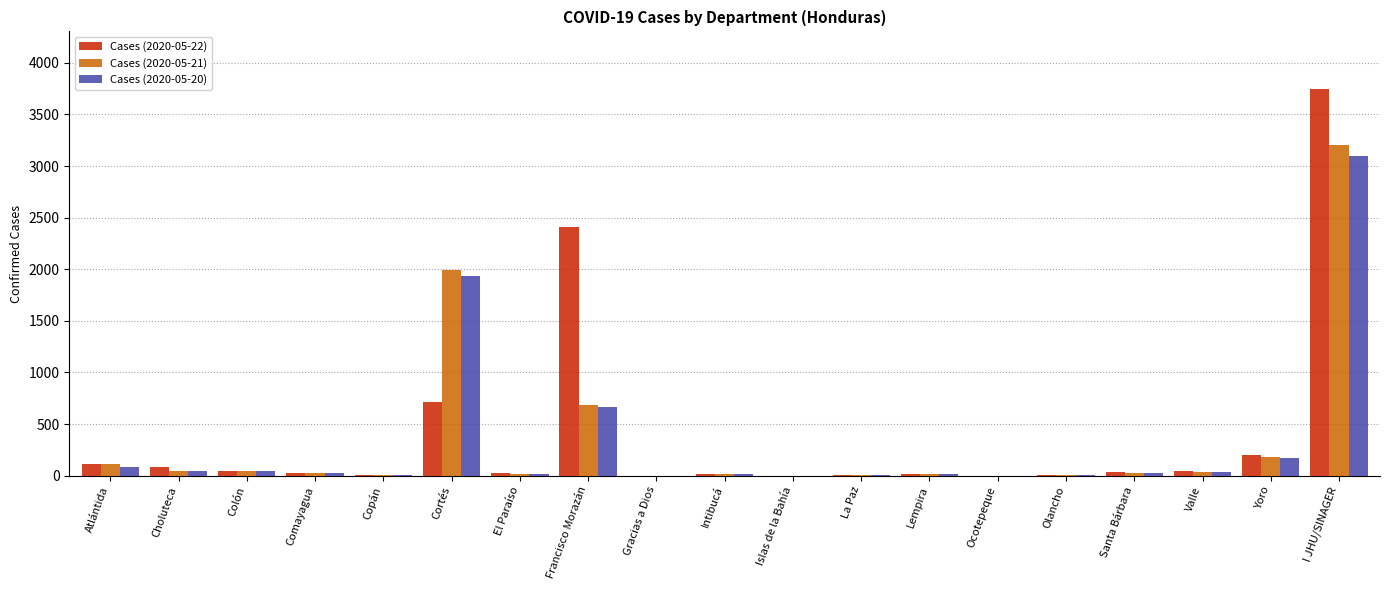

Which category has the highest value across all series?

I JHU/SINAGER